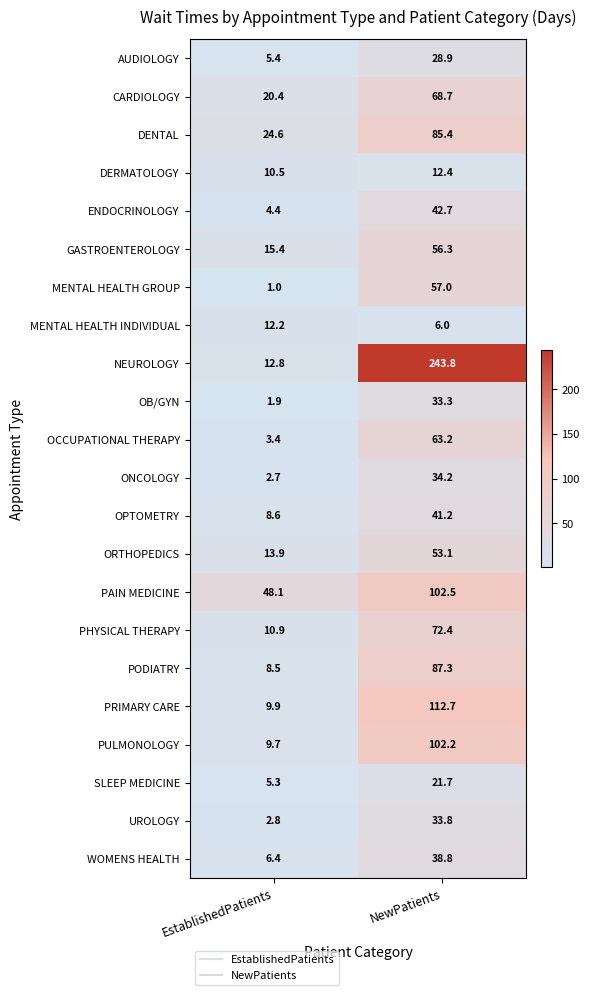

Which series has the largest range (max minus min)?

NEUROLOGY